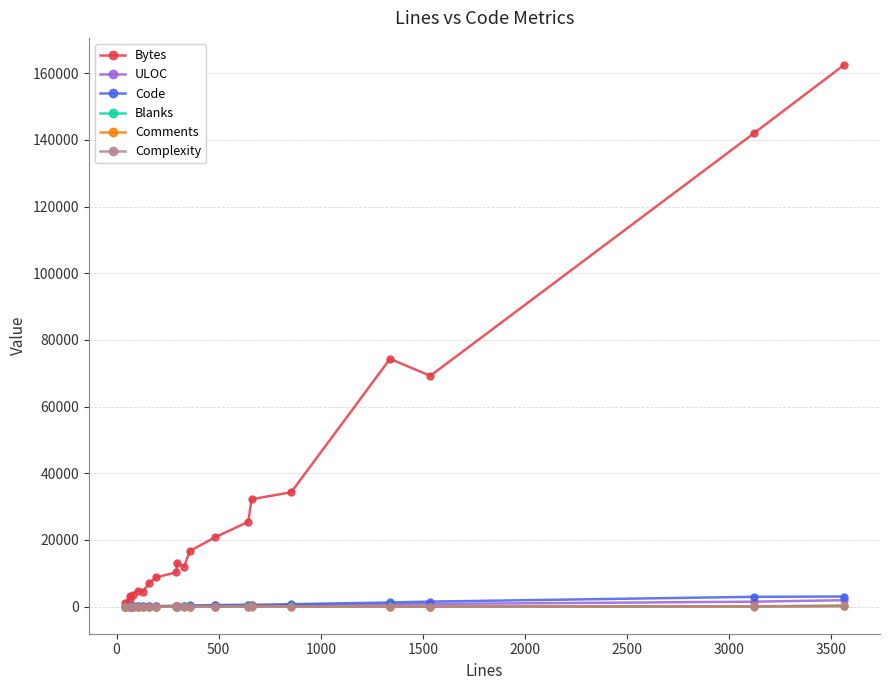

What is the sum of all Blanks values?

958